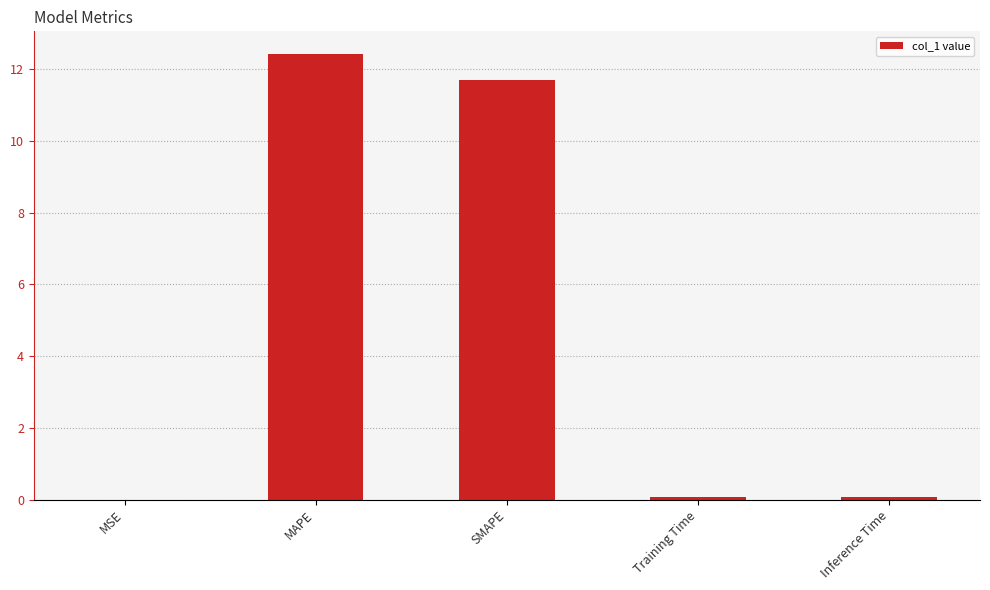

Which has a higher value, SMAPE or Inference Time?

SMAPE